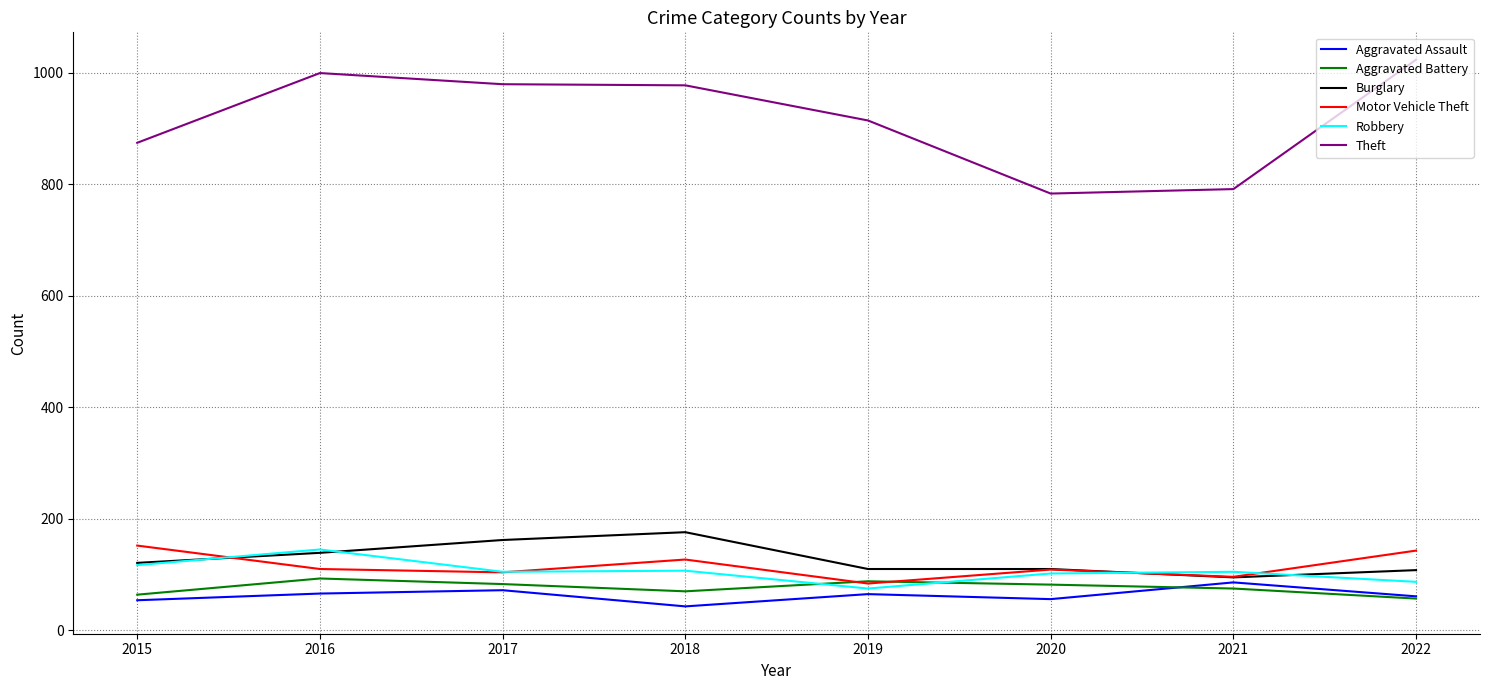

Which series has the largest total across all categories?

Theft